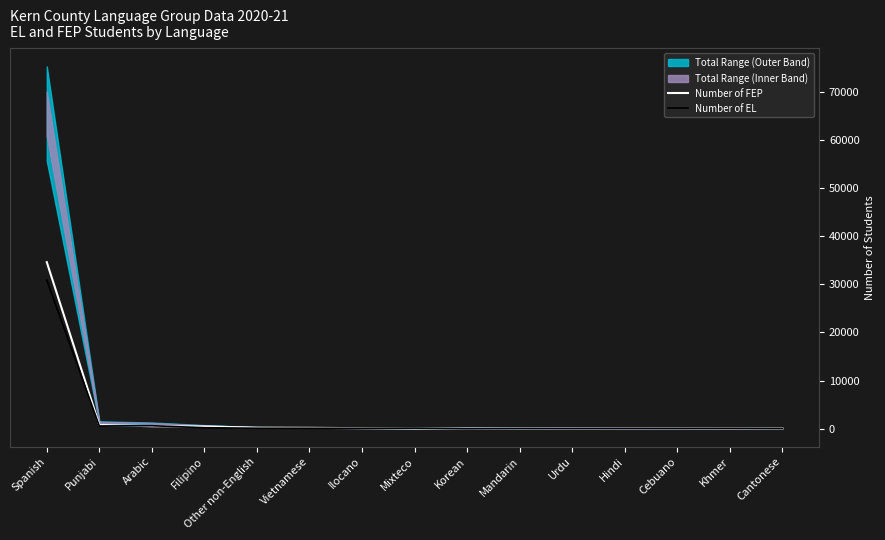

The value of Number of FEP at Punjabi is 1076. True or false?

False